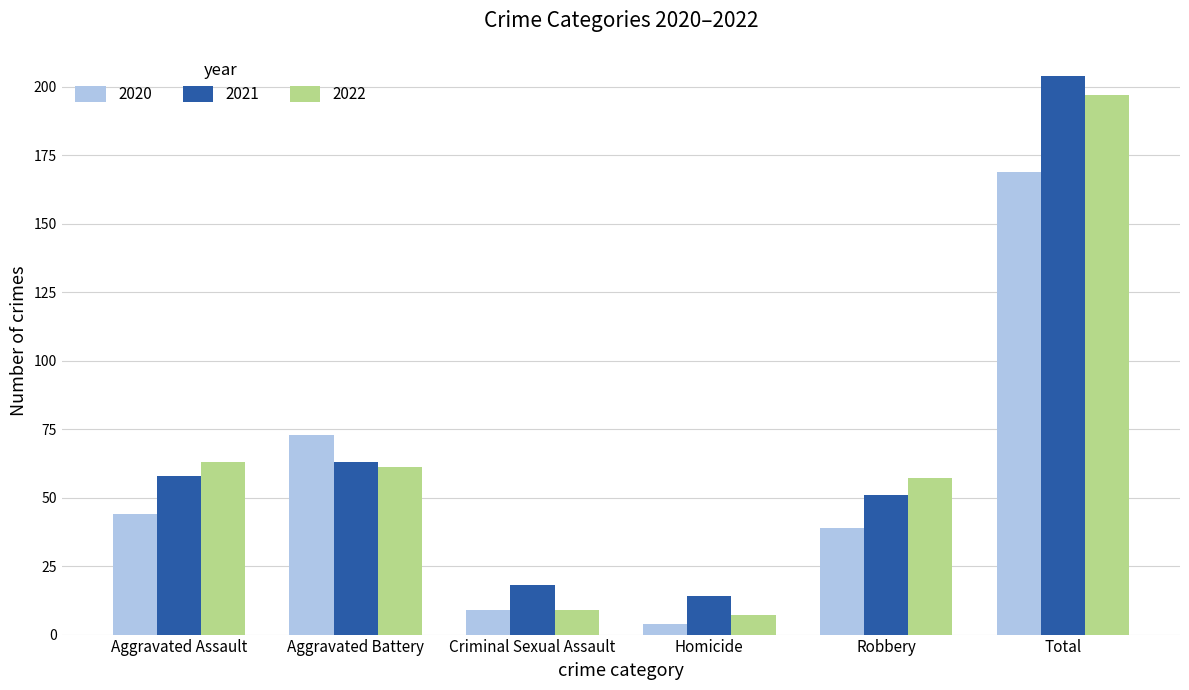

What is the difference between the 2022 values at Robbery and Aggravated Battery?

4